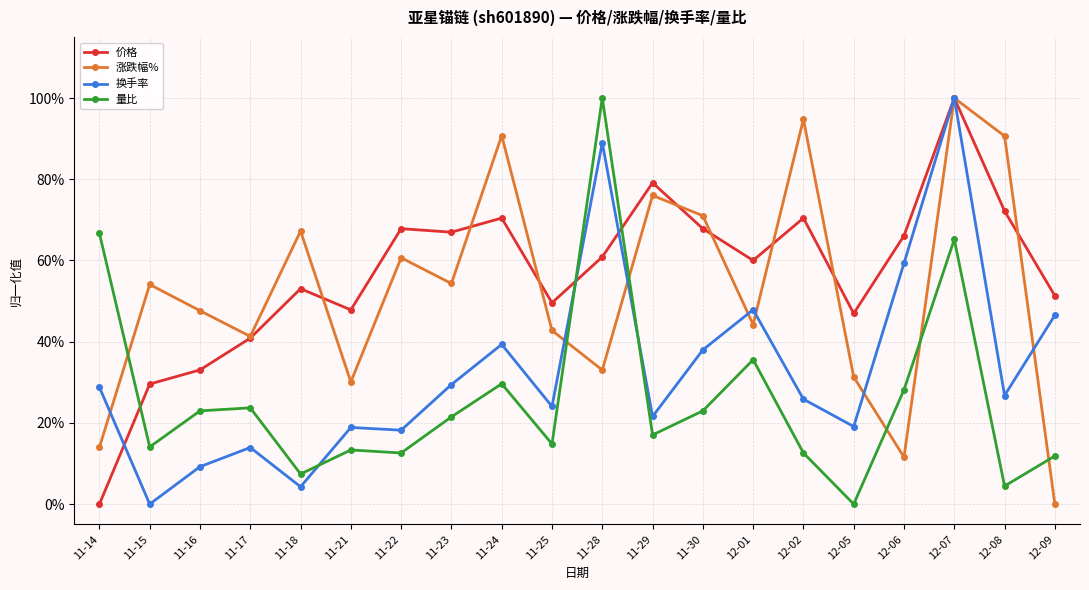

Is this an area chart (filled region under the line)?

No